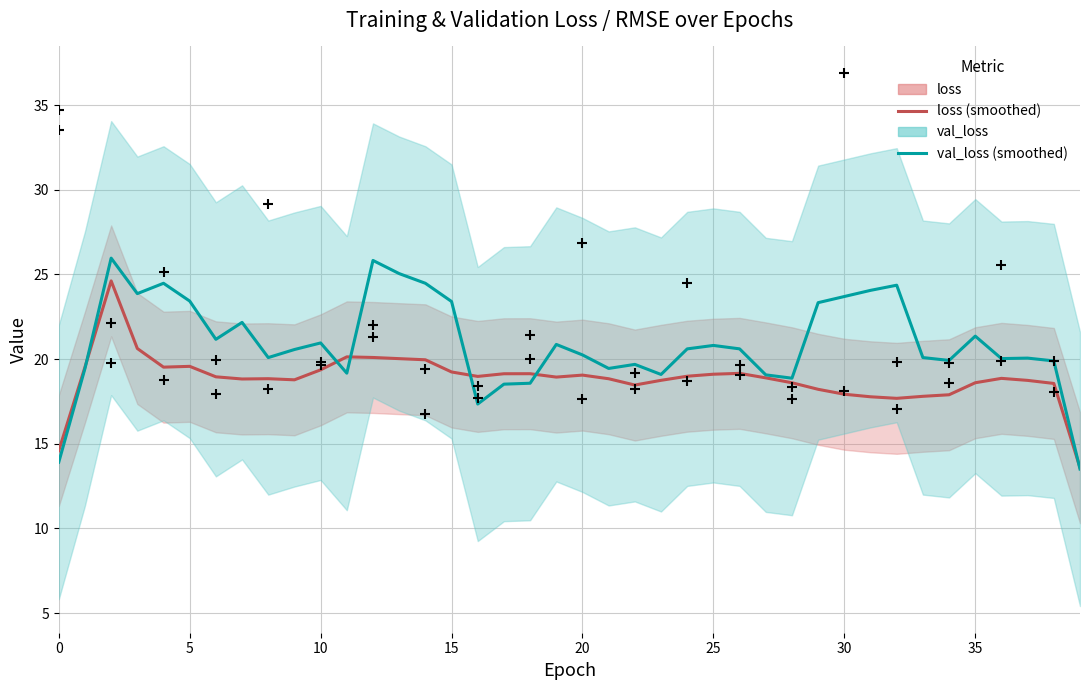

Is the value of root_mean_squared_error at 32 greater than the value of val_loss at 18?

No